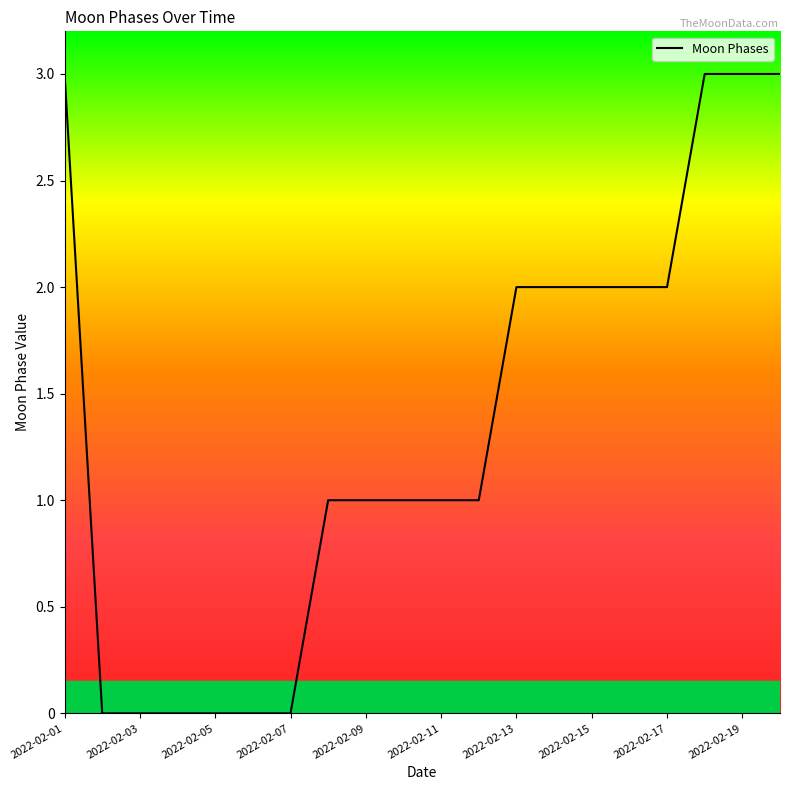

How many data points are above 1?

9